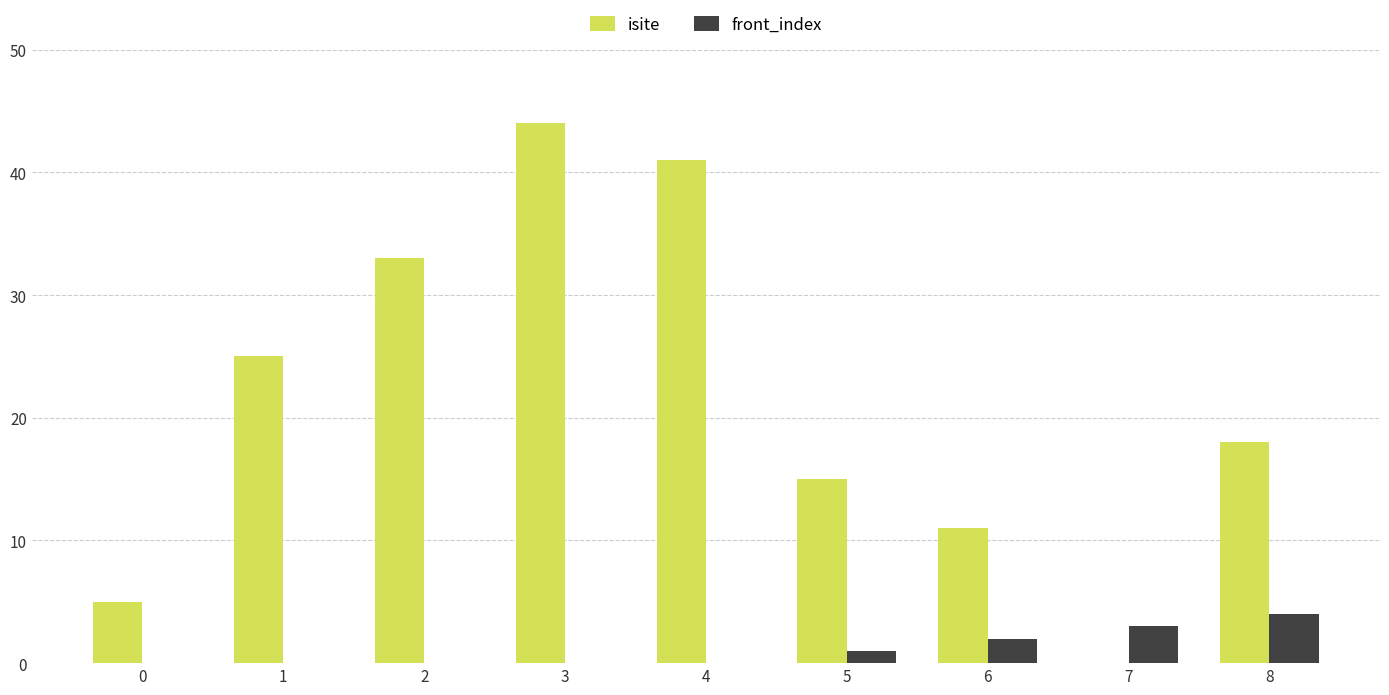

How many groups of bars are there?

9